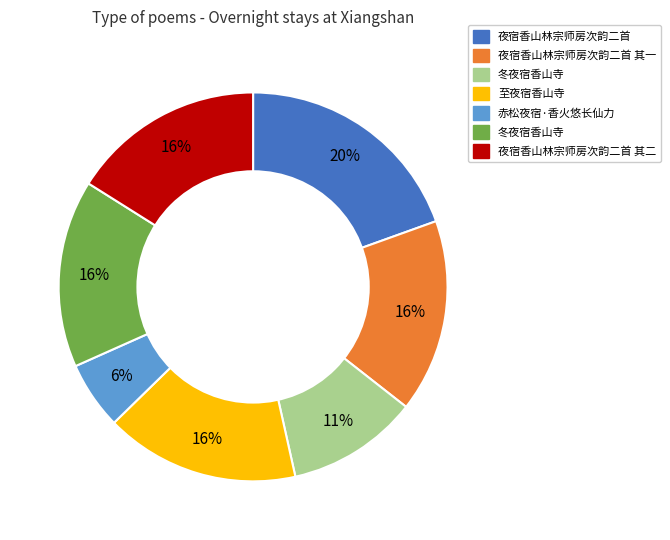

How many slices are in this pie chart?

7